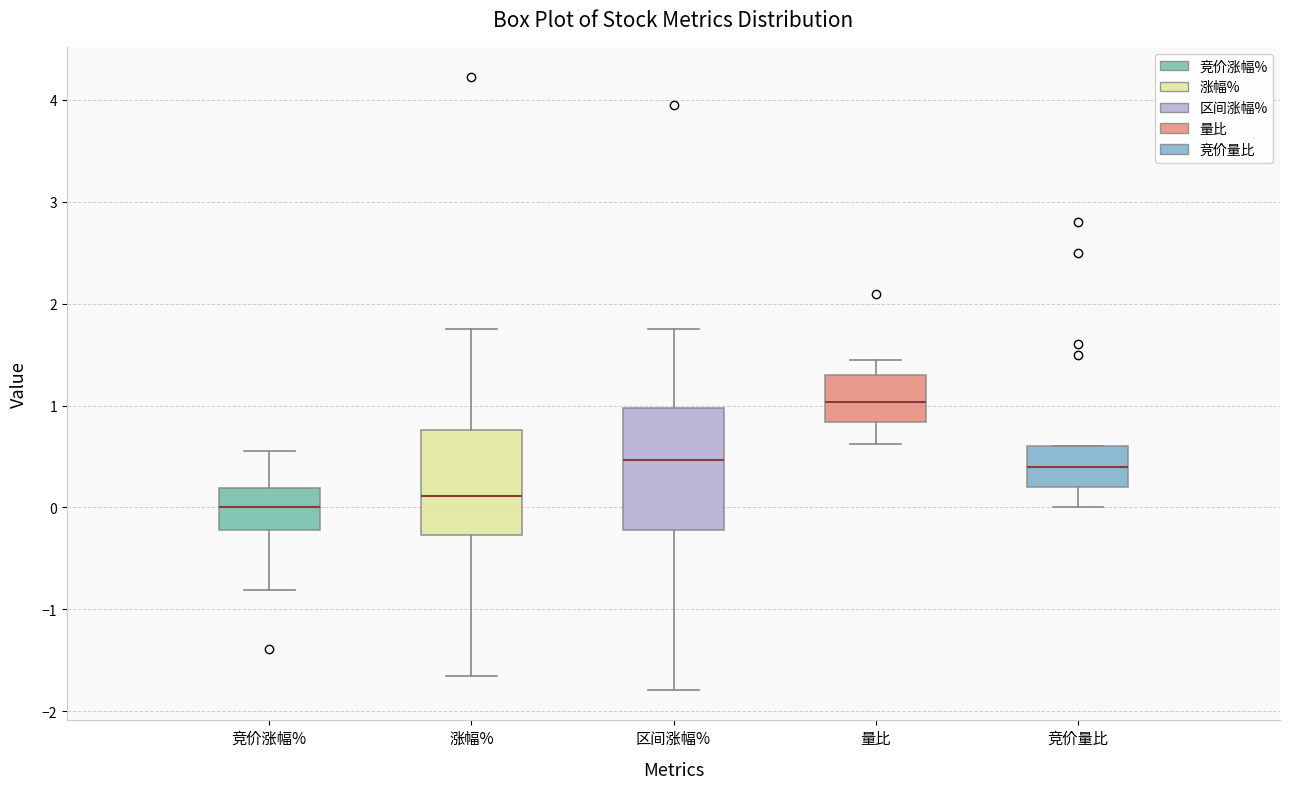

Which box is the tallest, from its lower edge to its upper edge?

区间涨幅%